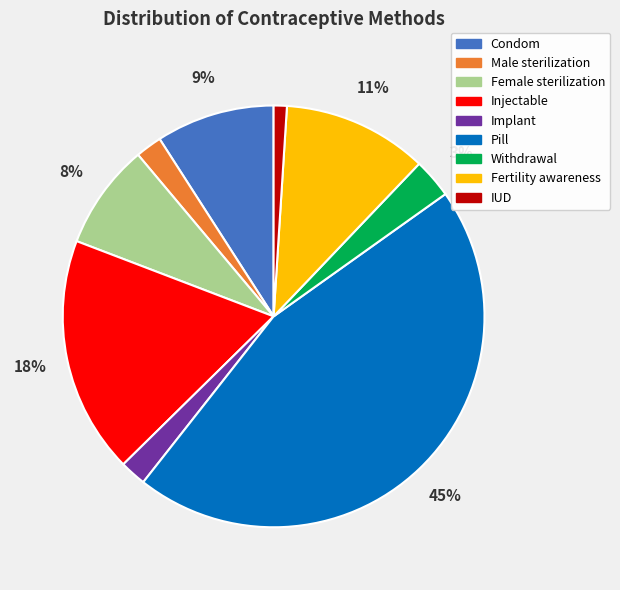

To the nearest percent, what is the difference between the largest and smallest slice percentages?

44%